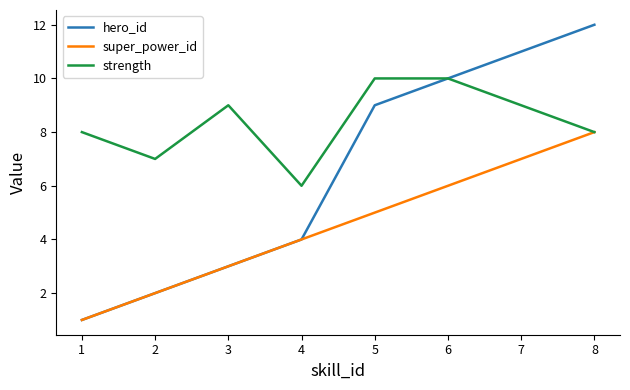

What is the greatest value displayed?

12